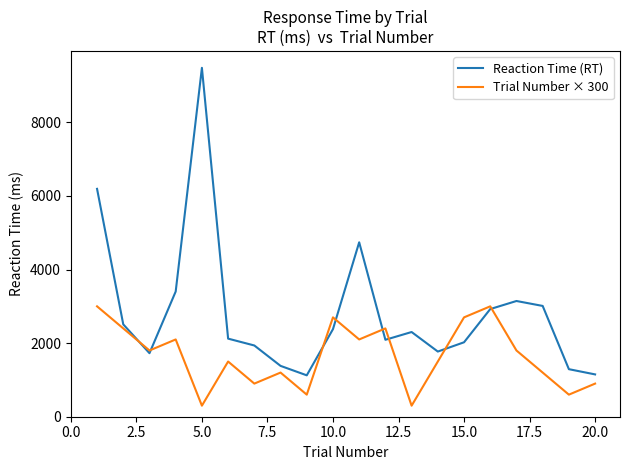

Which series has the largest total across all categories?

Reaction Time (RT)